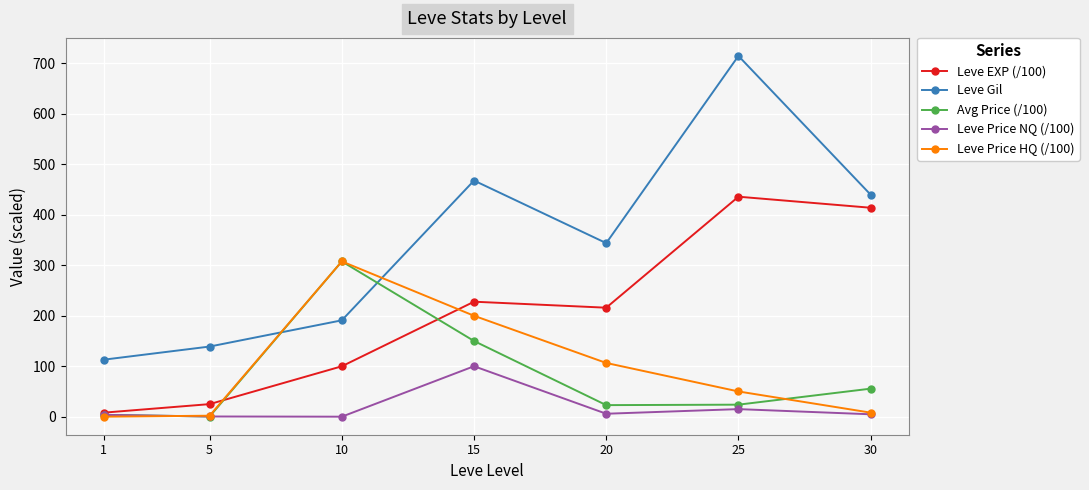

What is the difference between the highest and lowest values at 5?

138.7